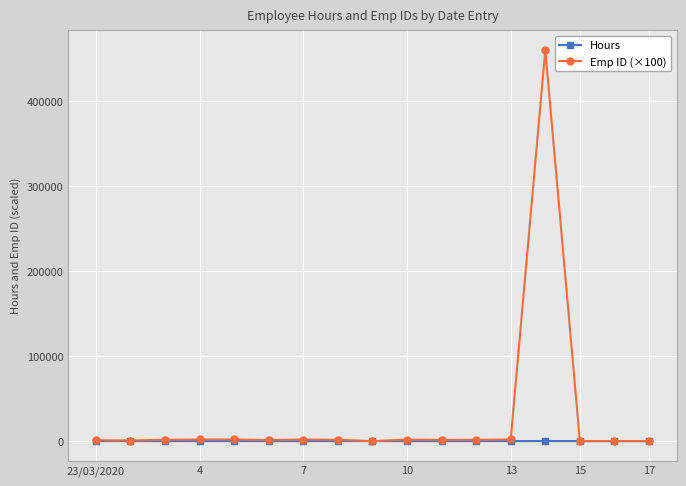

Count the number of data series in this chart.

2